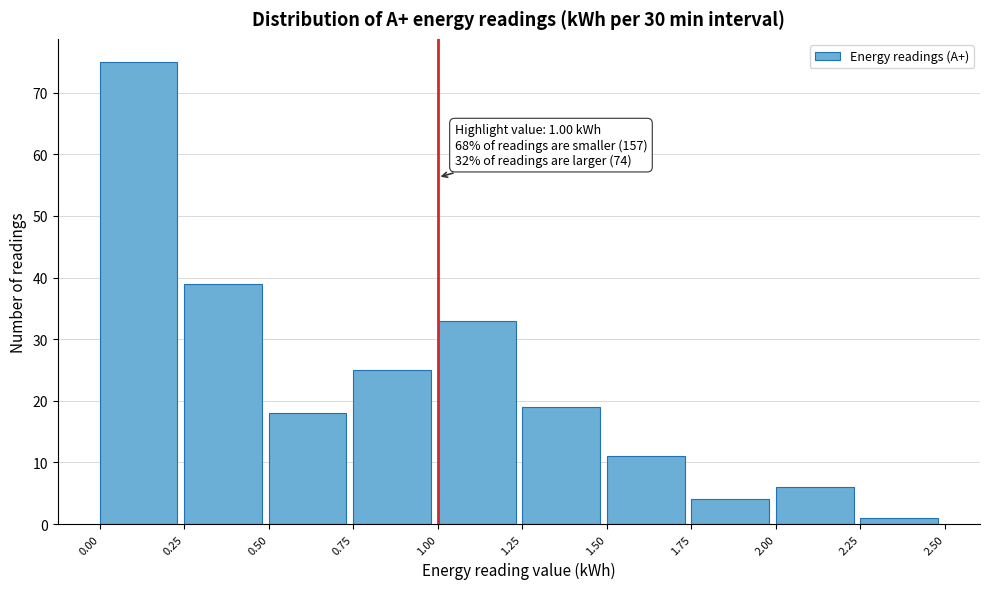

Which range on the x-axis has the tallest bar?

0.00 to 0.25